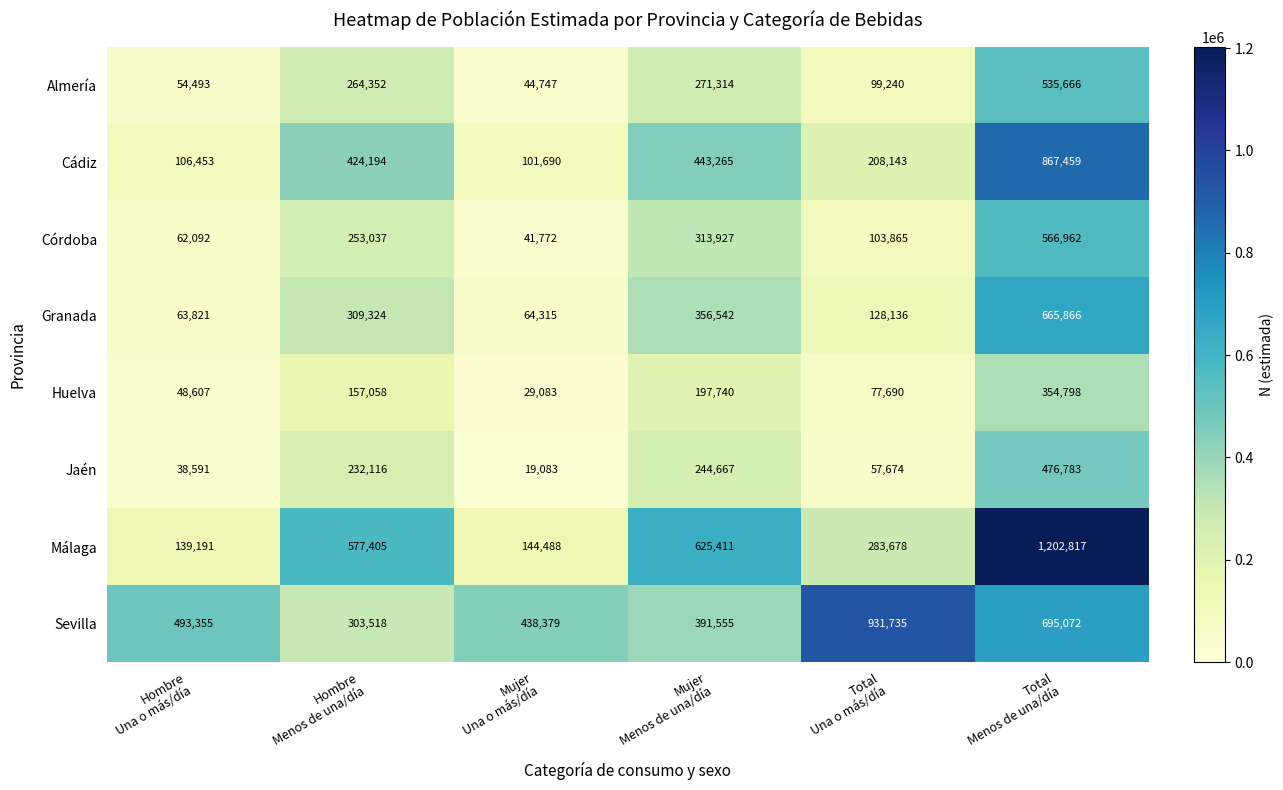

How many data points in Granada are less than 309324?

3